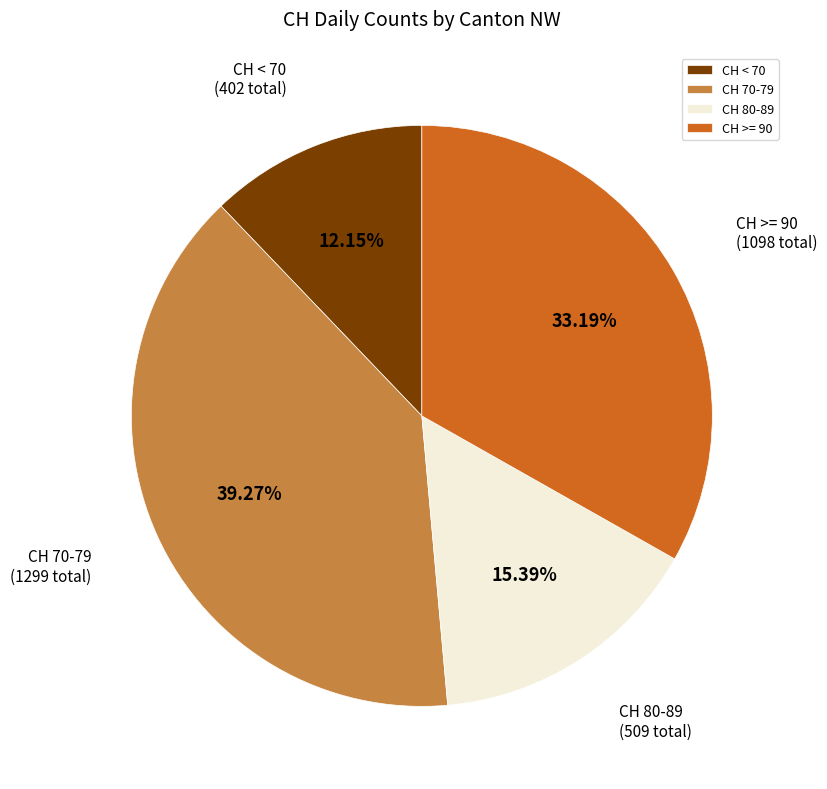

How many slices are in this pie chart?

4